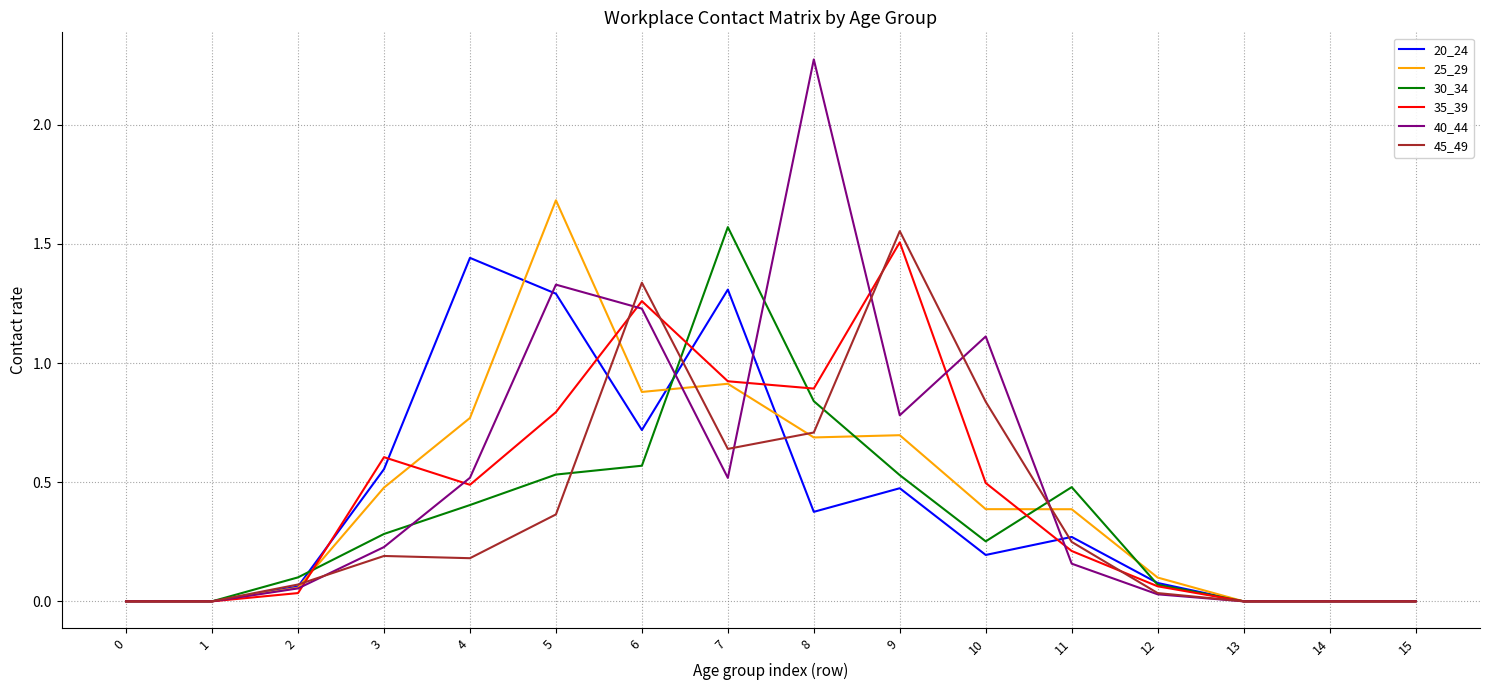

The 40_44 series shows 0.0 at 15. True or false?

True